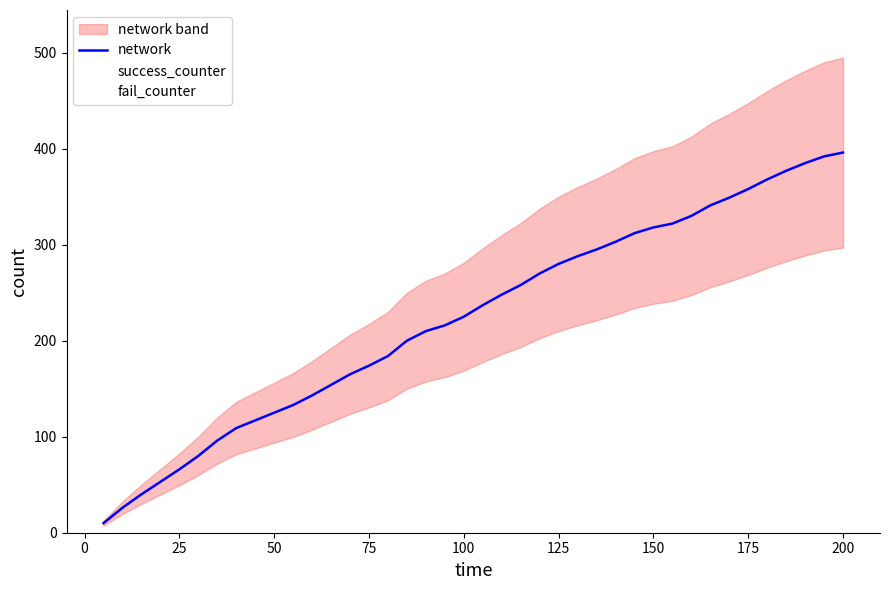

What is the highest value of the network series?

396